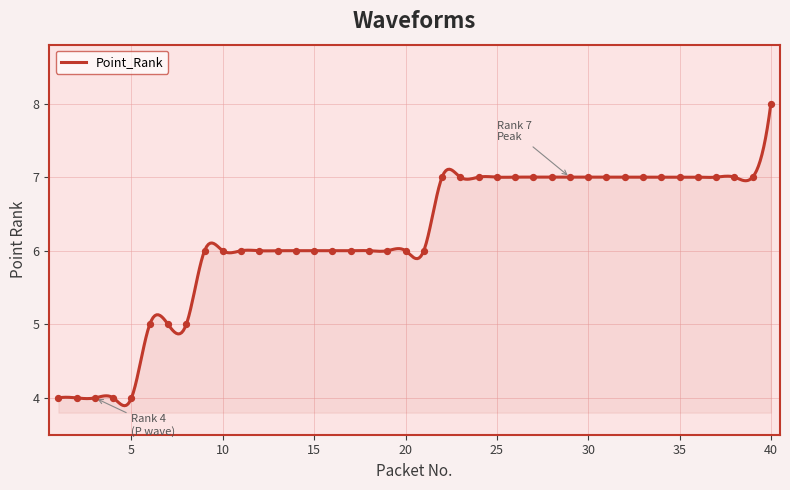

What is the change in value from 20 to 28?

+1